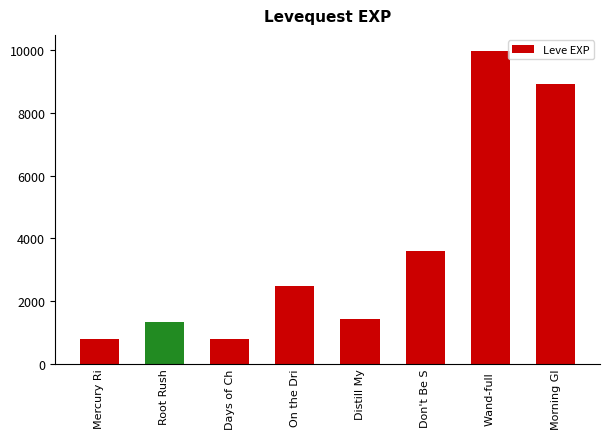

The value at Root Rush is 1330. True or false?

True